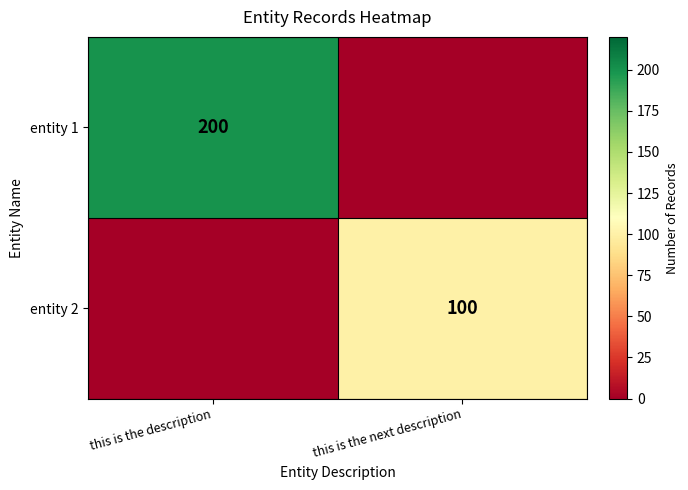

The value of entity 1 at this is the description is 200. True or false?

True